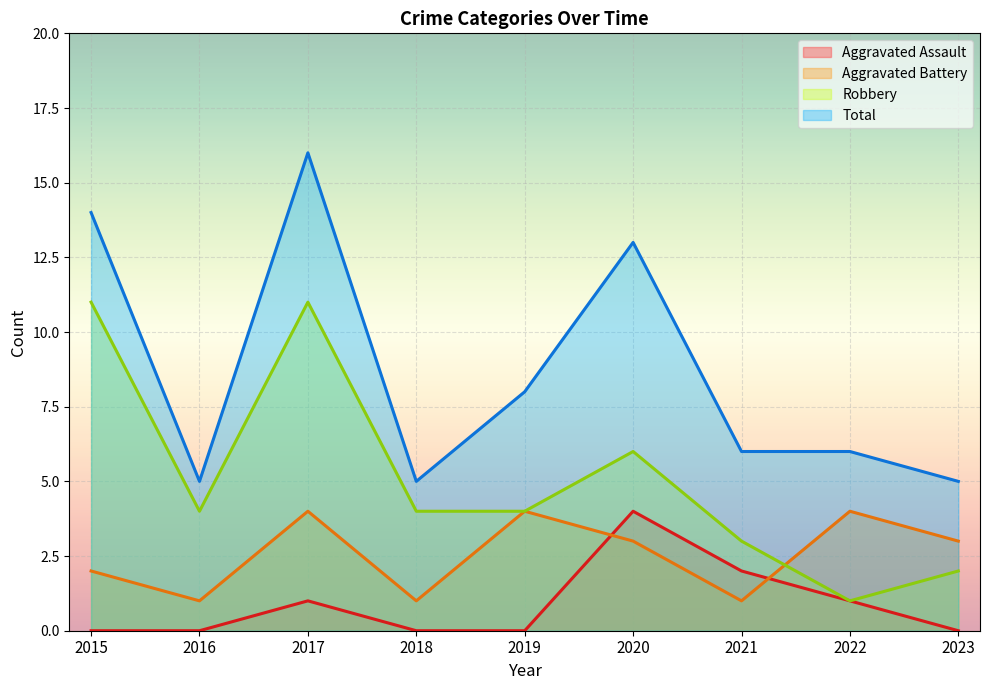

What are all the series names shown in the legend?

Aggravated Assault, Aggravated Battery, Robbery, Total